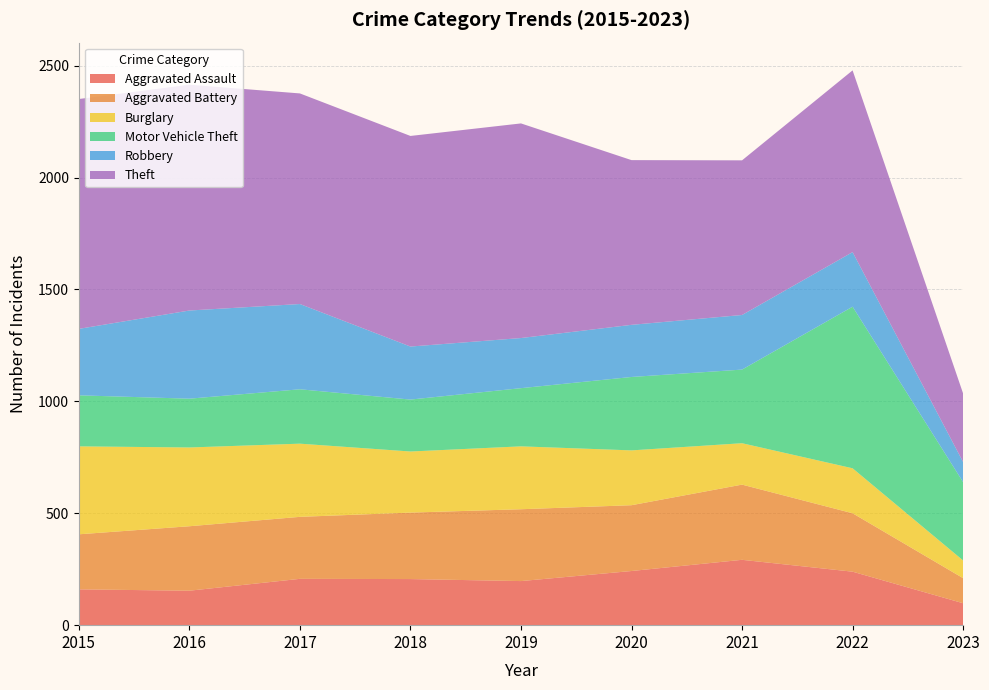

Reading right to left, extract all data points from this chart.

Aggravated Assault: 2023=98	2022=239	2021=292	2020=242	2019=197	2018=206	2017=207	2016=154	2015=160
Aggravated Battery: 2023=112	2022=261	2021=336	2020=294	2019=321	2018=297	2017=277	2016=288	2015=246
Burglary: 2023=79	2022=201	2021=185	2020=245	2019=281	2018=273	2017=327	2016=352	2015=393
Motor Vehicle Theft: 2023=350	2022=722	2021=329	2020=328	2019=260	2018=232	2017=243	2016=218	2015=228
Robbery: 2023=90	2022=244	2021=244	2020=233	2019=224	2018=237	2017=381	2016=394	2015=297
Theft: 2023=306	2022=812	2021=691	2020=736	2019=959	2018=941	2017=941	2016=1009	2015=1027